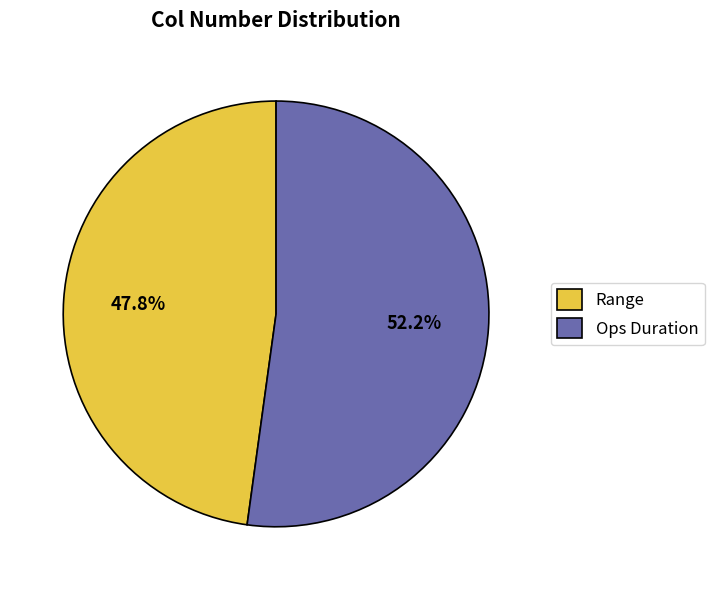

Which slice represents more than half of the pie?

Ops Duration